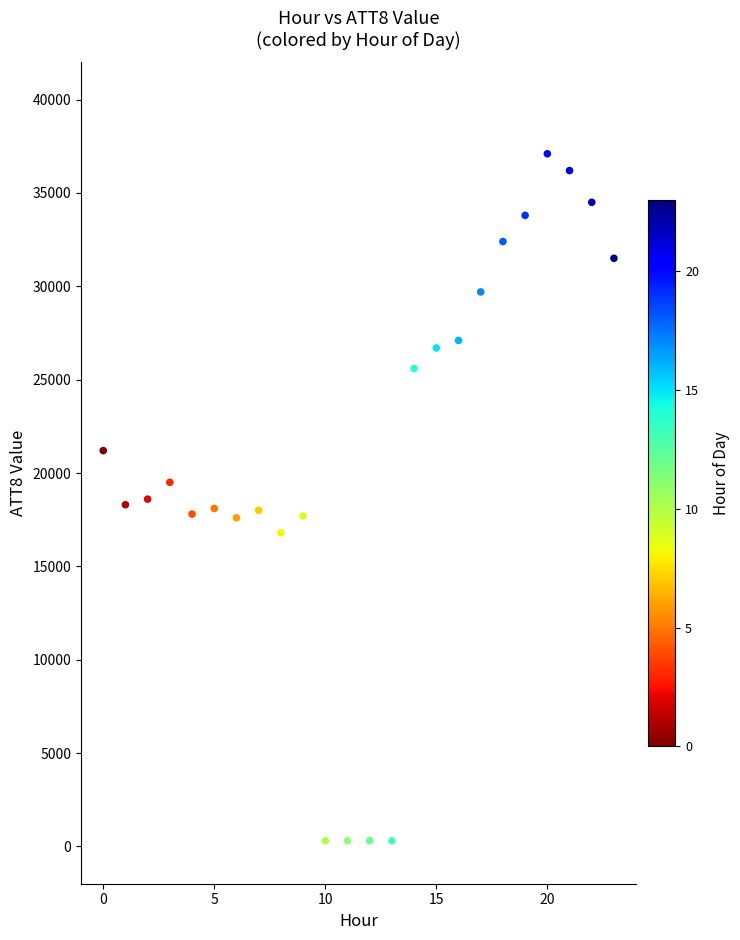

What is the range of Y values (max minus min)?

36800